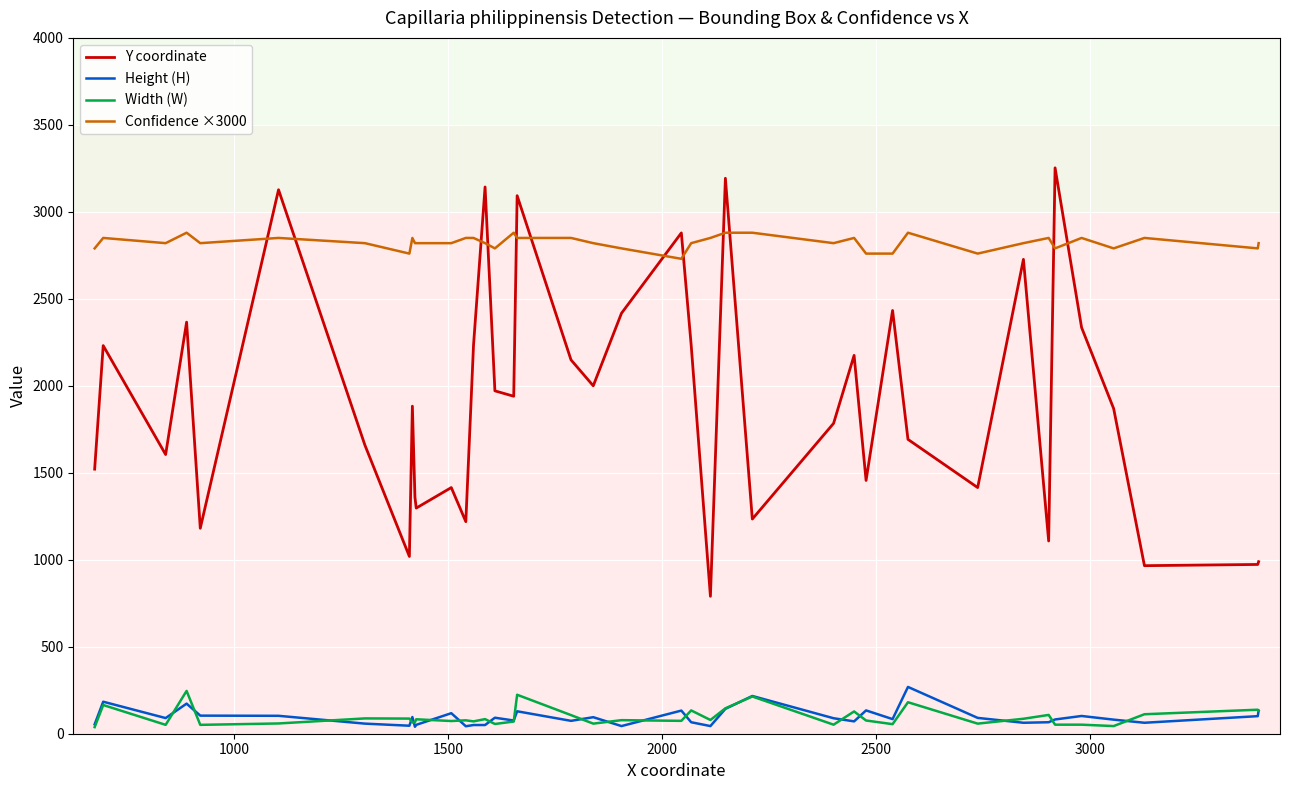

Which series has the widest spread of values?

Y coordinate